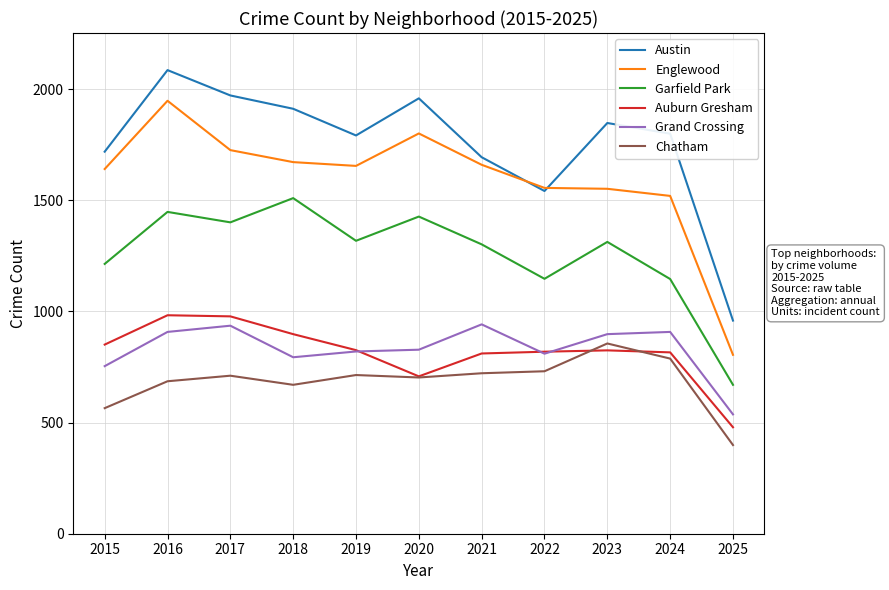

What are all the series names shown in the legend?

Austin, Englewood, Garfield Park, Auburn Gresham, Grand Crossing, Chatham